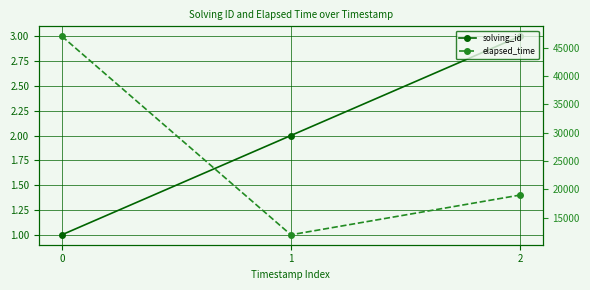

What is the sum of the solving_id values at 1 and 0?

3